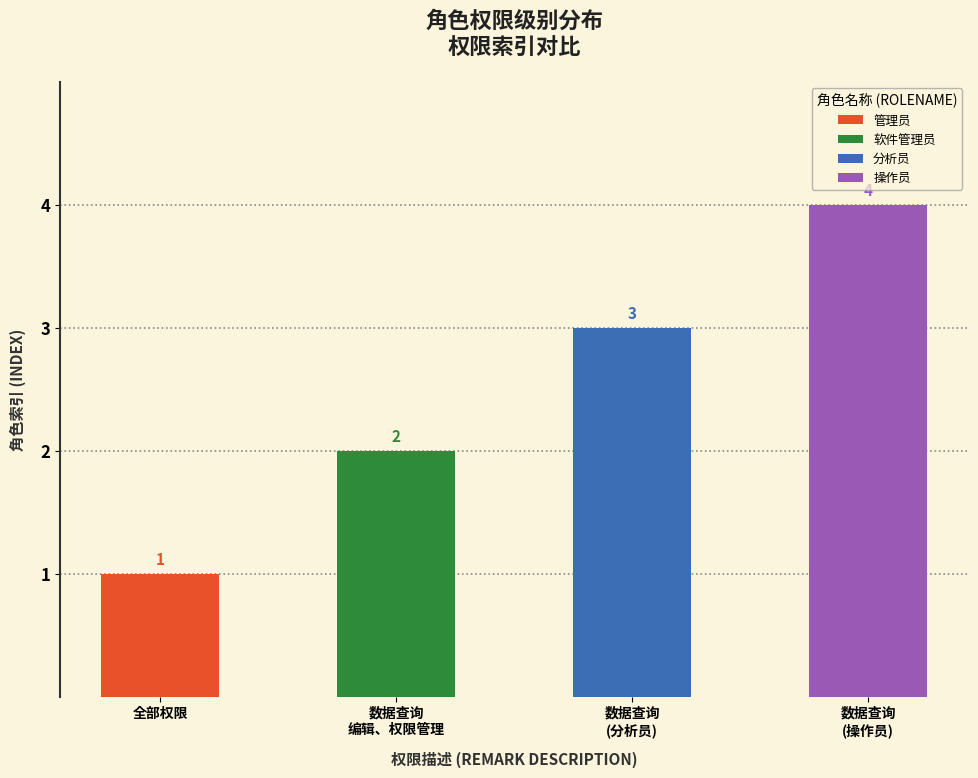

List the labels in order of value, largest first.

数据查询, 数据查询, 数据查询、编辑、权限管理, 全部权限